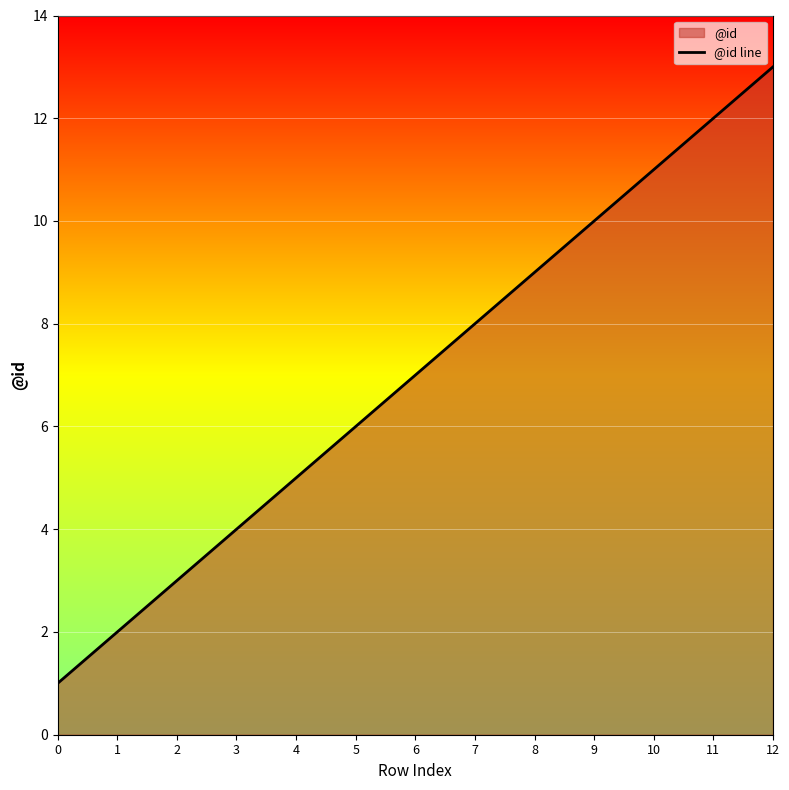

Which category has the highest value across all series?

12